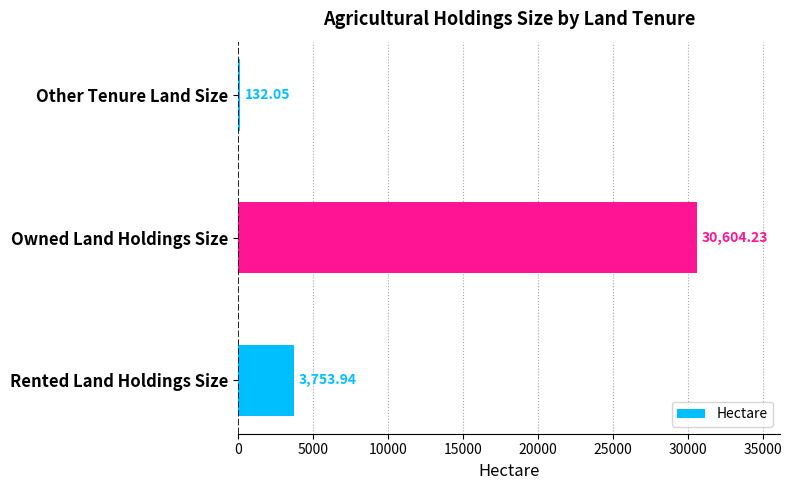

Between Rented Land Holdings Size and Other Tenure Land Size, which is larger?

Rented Land Holdings Size